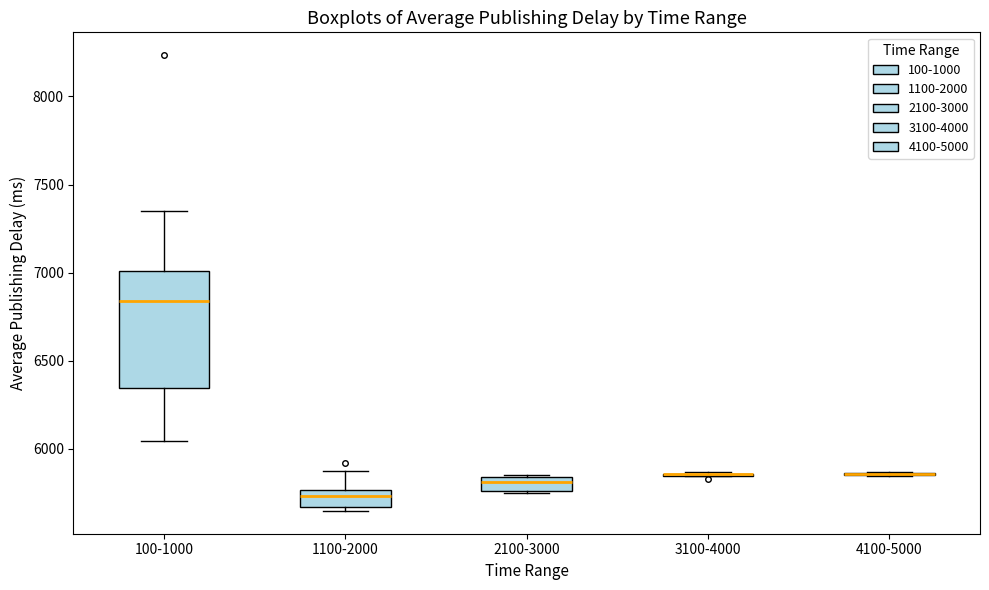

Where does the median line of the box for 2100-3000 sit on the y-axis? The values are not printed on the chart, so give them approximately, as read against the axis.

5800